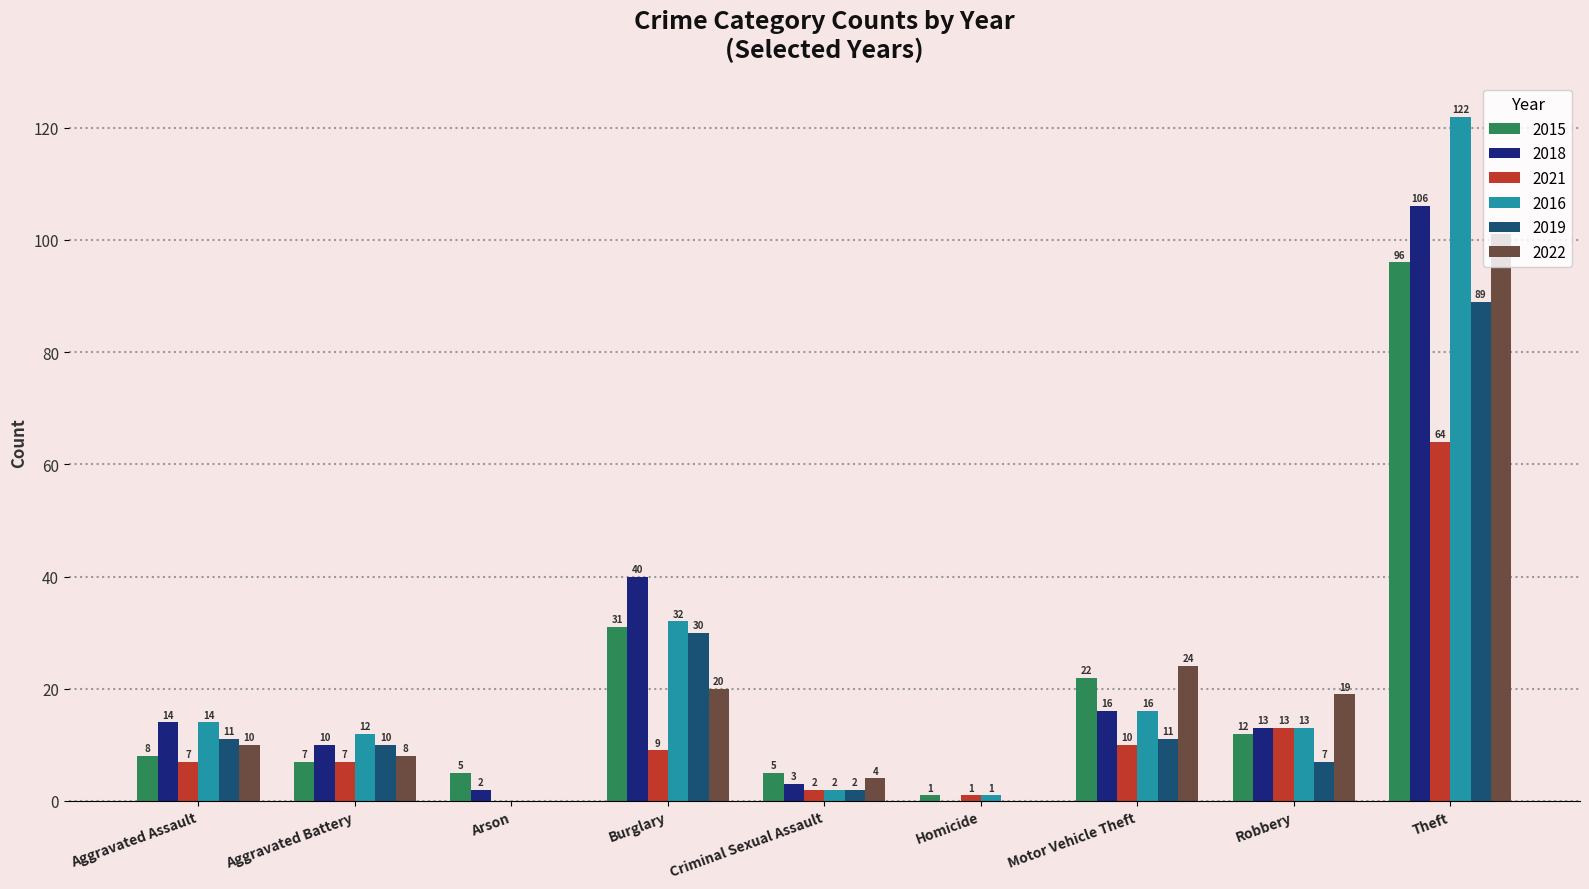

What is the total value across all series at Aggravated Assault?

64